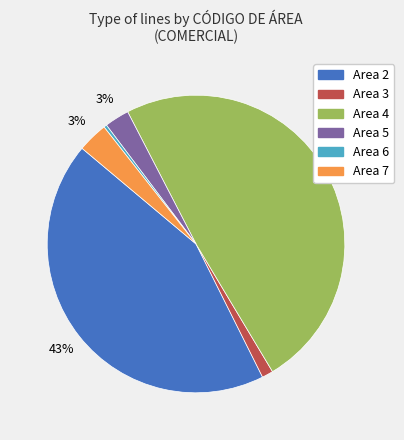

Does any single category account for the majority?

No